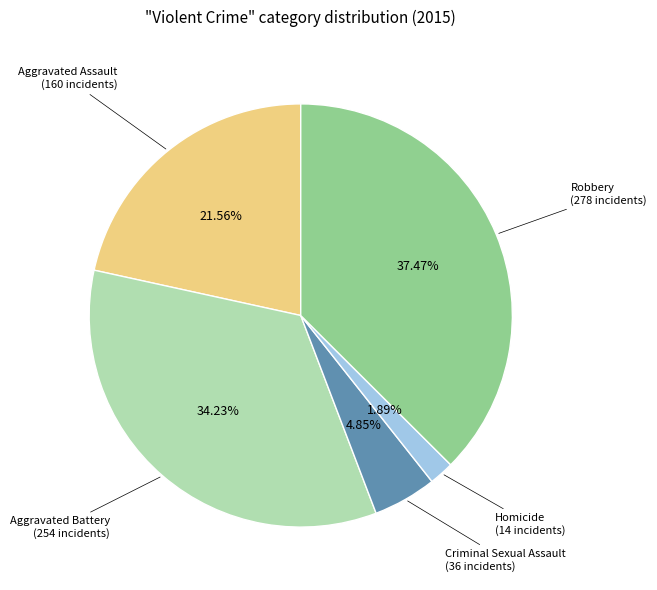

To the nearest percent, what is the difference between the Aggravated Battery and Aggravated Assault slice percentages?

13%